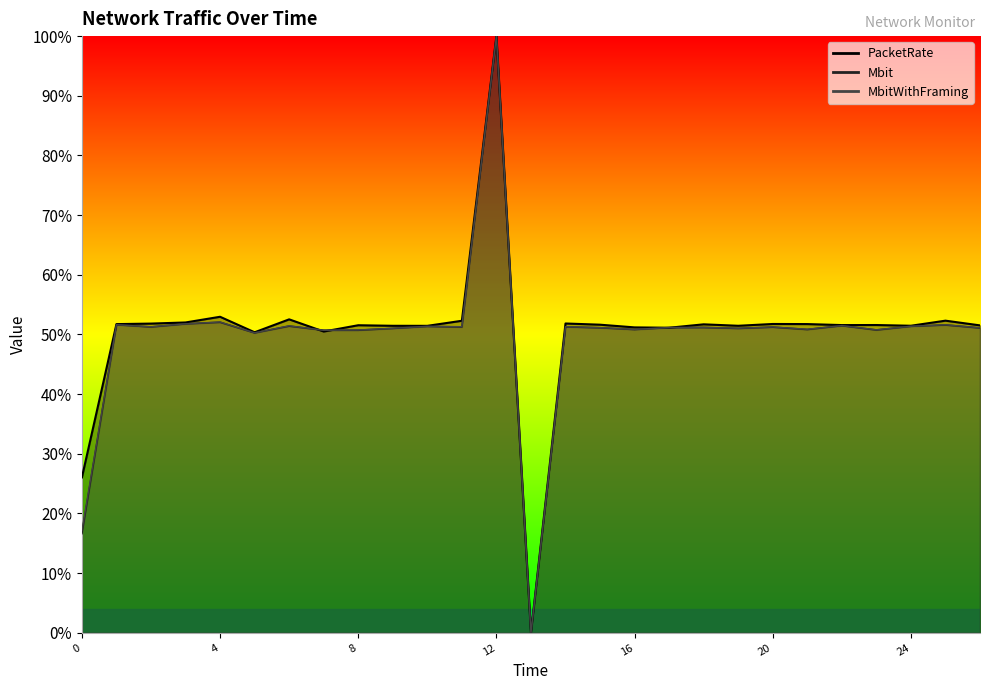

What is the difference between the maximum and minimum values in the MbitWithFraming series?

1.0